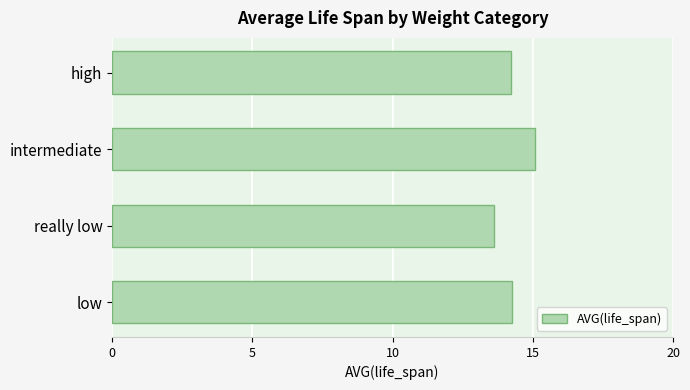

What is the ratio of the value at intermediate to the value at really low?

1.1